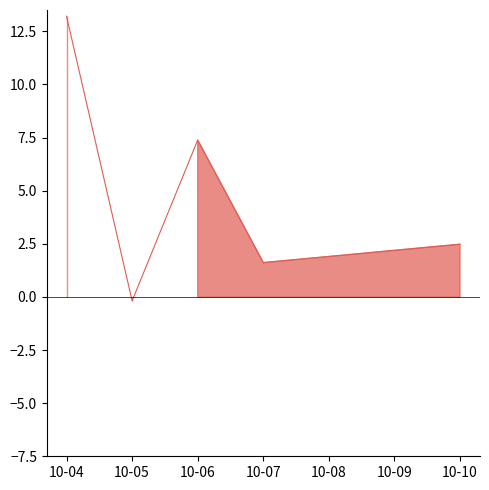

Reading left to right, extract all data points from this chart.

13.2	-0.2	7.4	1.6	2.5